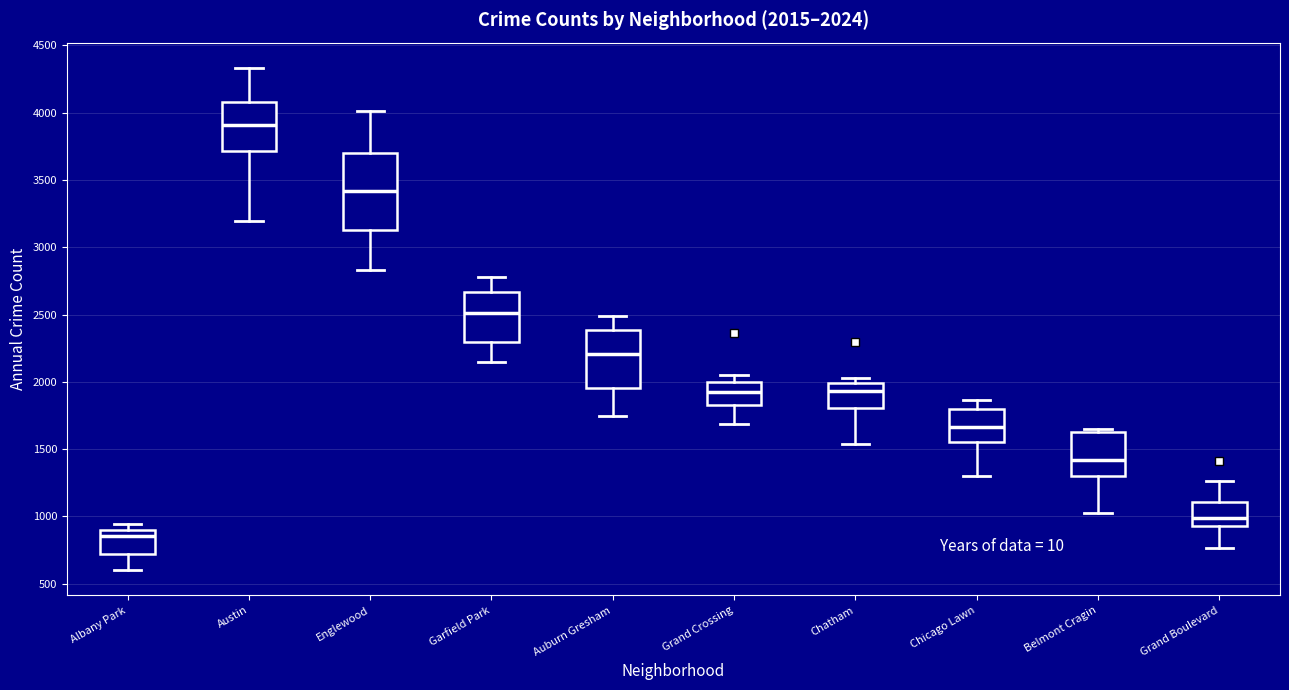

Which box's median line is the highest?

Austin